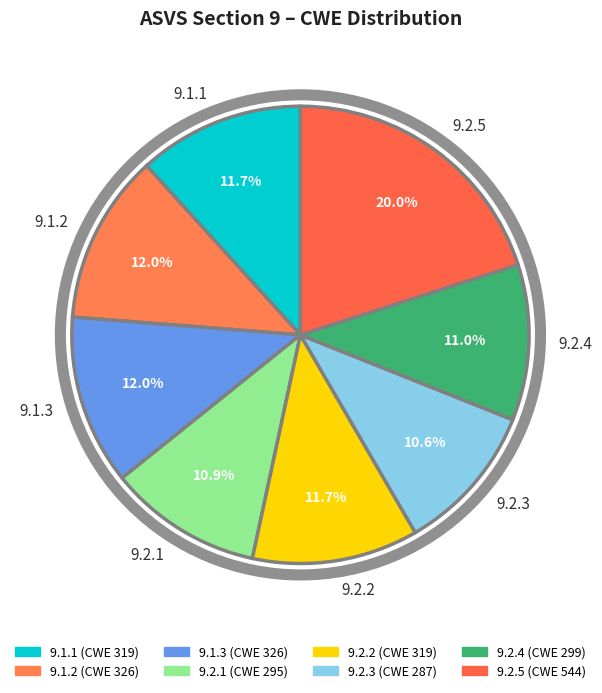

Is it true that 9.2.5 is 9% of the pie?

False